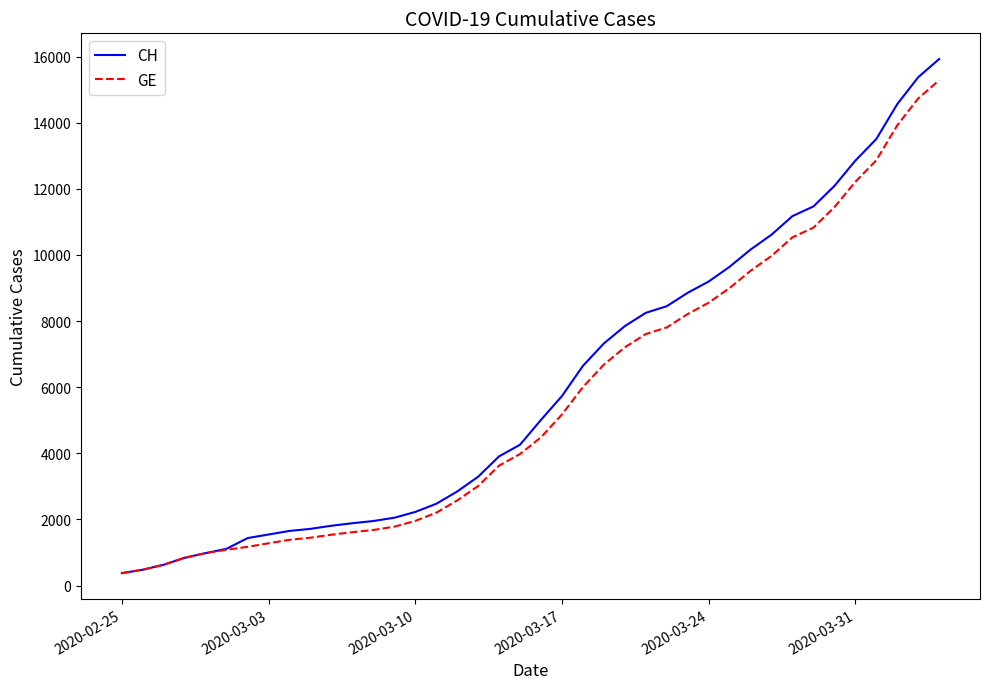

Which series has the largest range (max minus min)?

CH